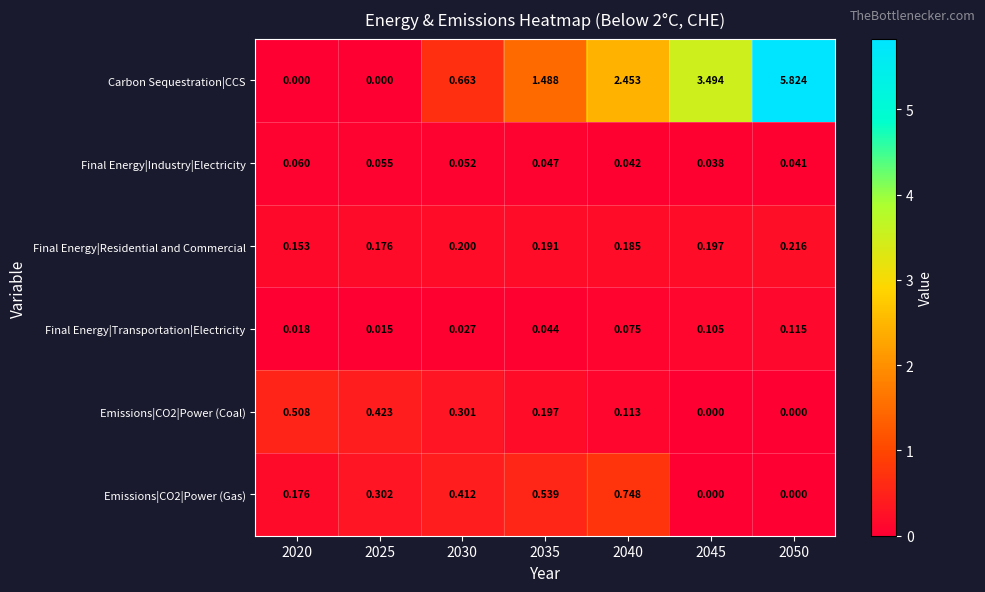

Between 2040 and 2050, which series saw the biggest shift?

Carbon Sequestration|CCS